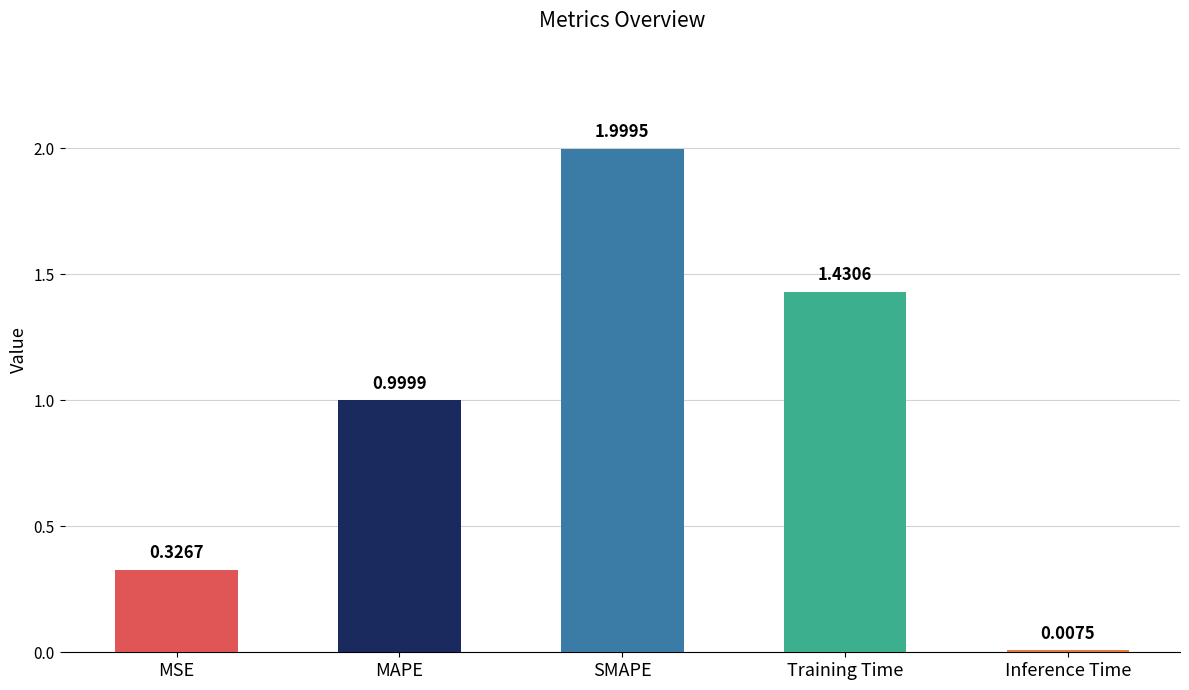

How many bars are there in total?

5